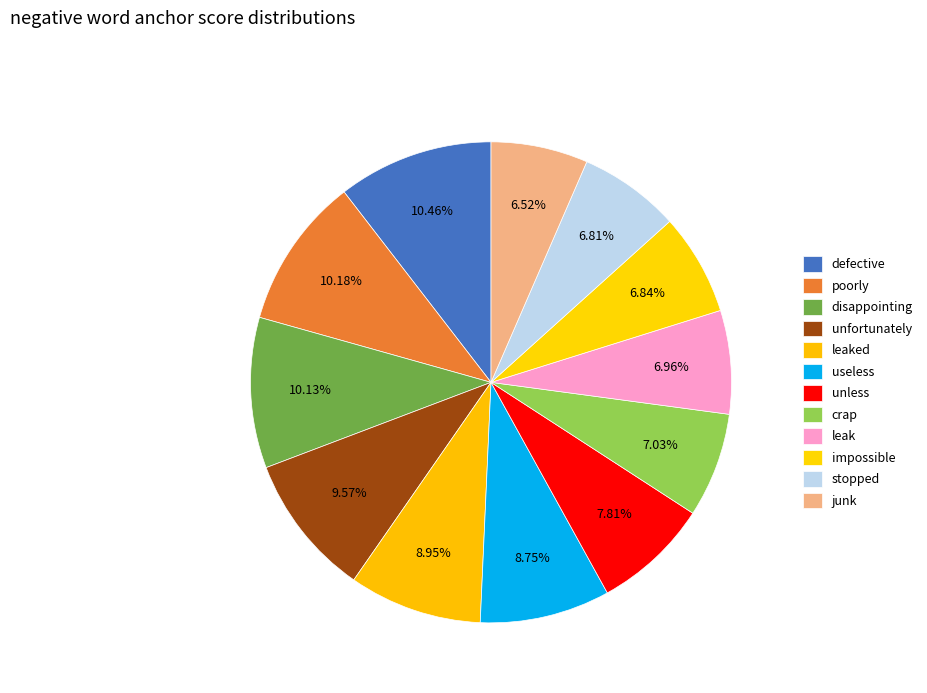

Count the number of slices in the pie.

12